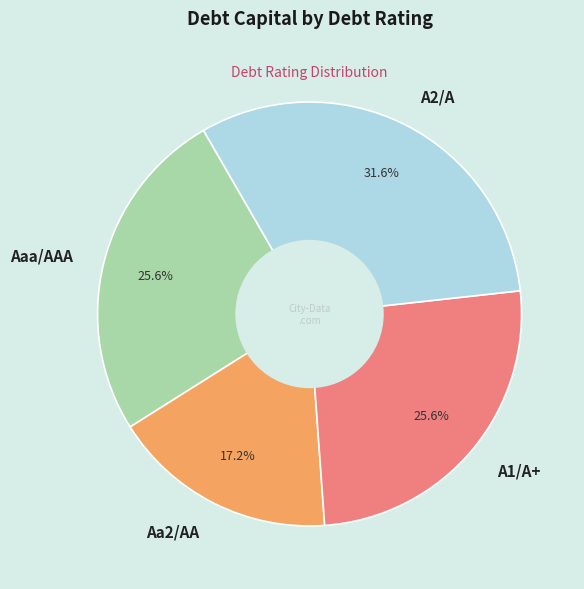

Which category has the smallest portion of the pie?

Aa2/AA